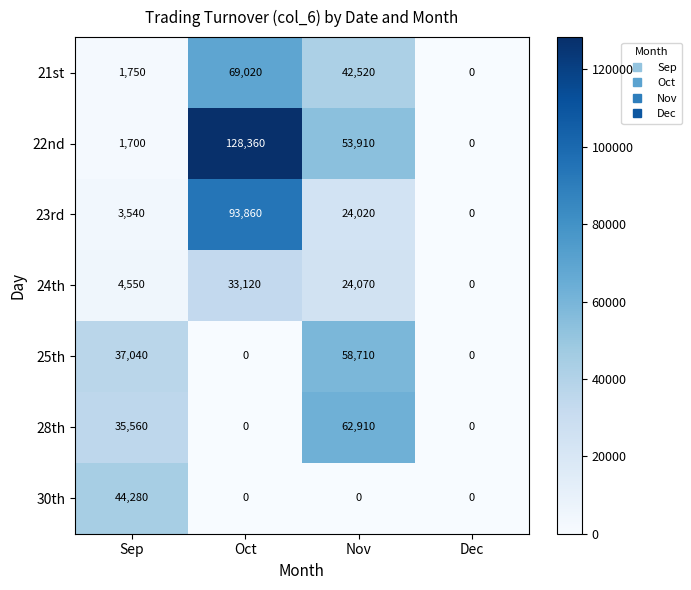

At Sep, list the series in order from smallest to largest.

22nd, 21st, 23rd, 24th, 28th, 25th, 30th